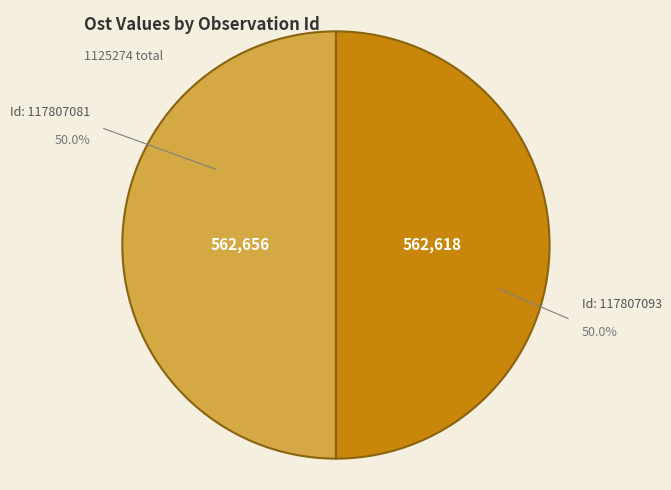

Does 117807093 represent more than half of the total?

Yes